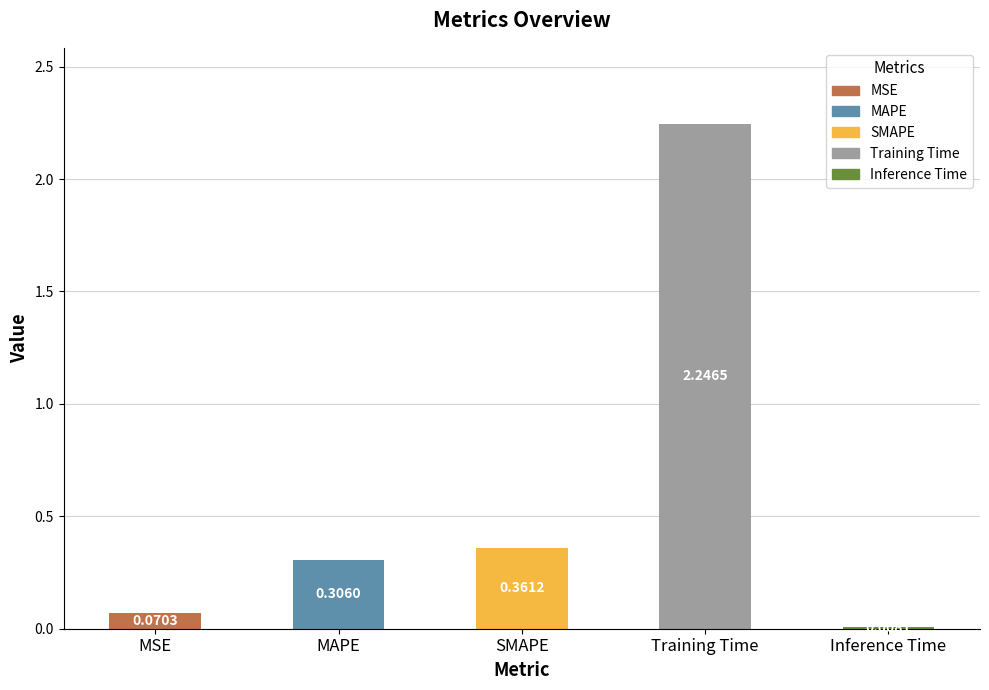

What is the average value?

0.6